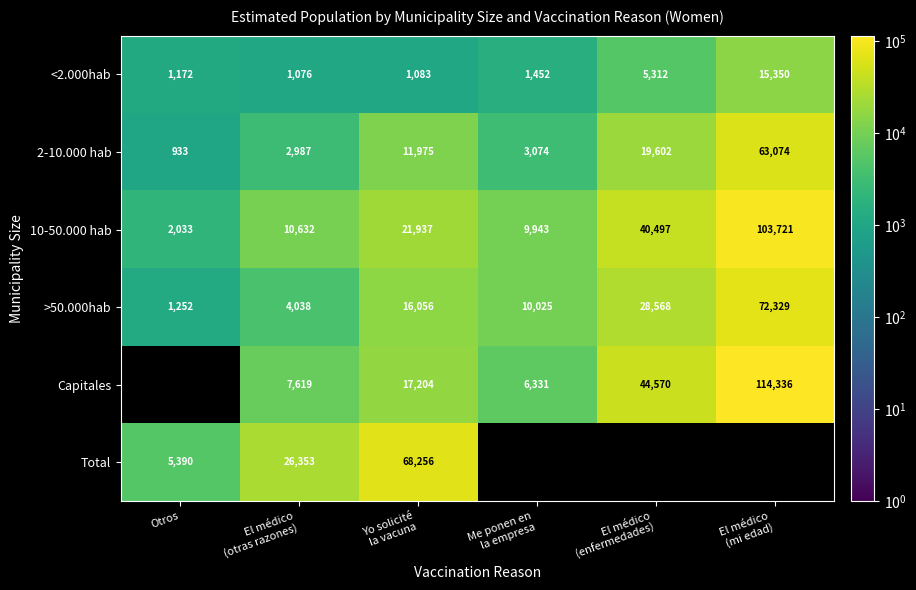

What is the difference between the second highest and minimum values in the 10-50.000 hab series?

38464